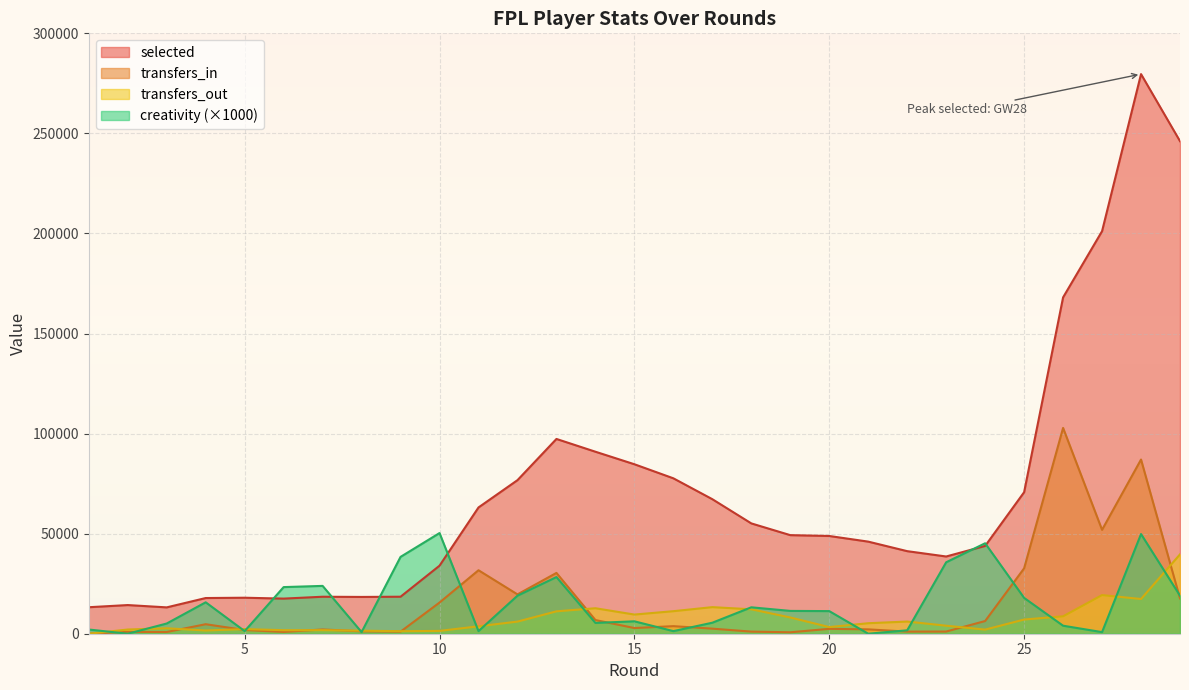

True or false: transfers_out and selected intersect in this chart.

False